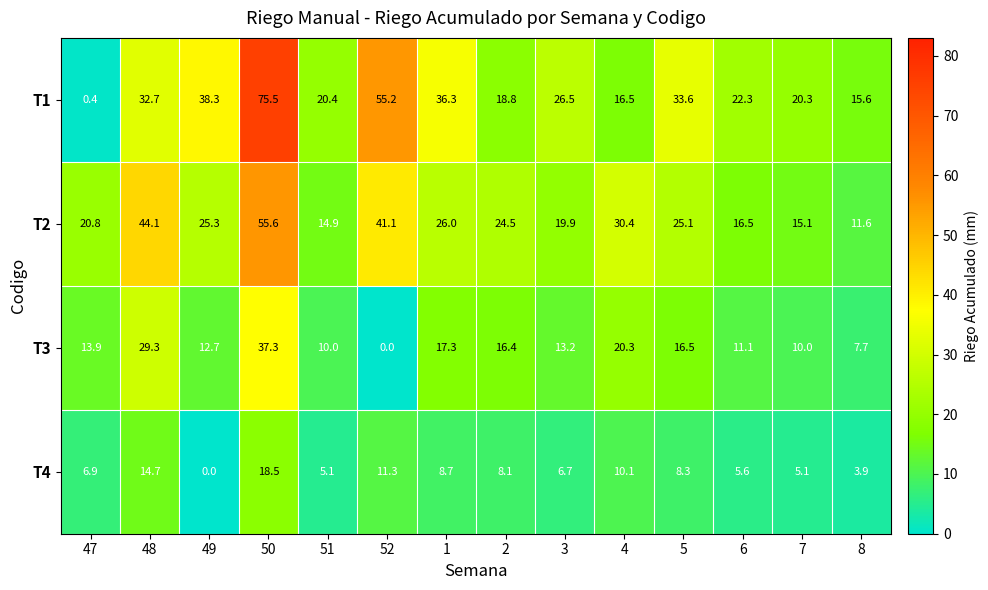

What is the difference between the highest and lowest values at 51?

15.3